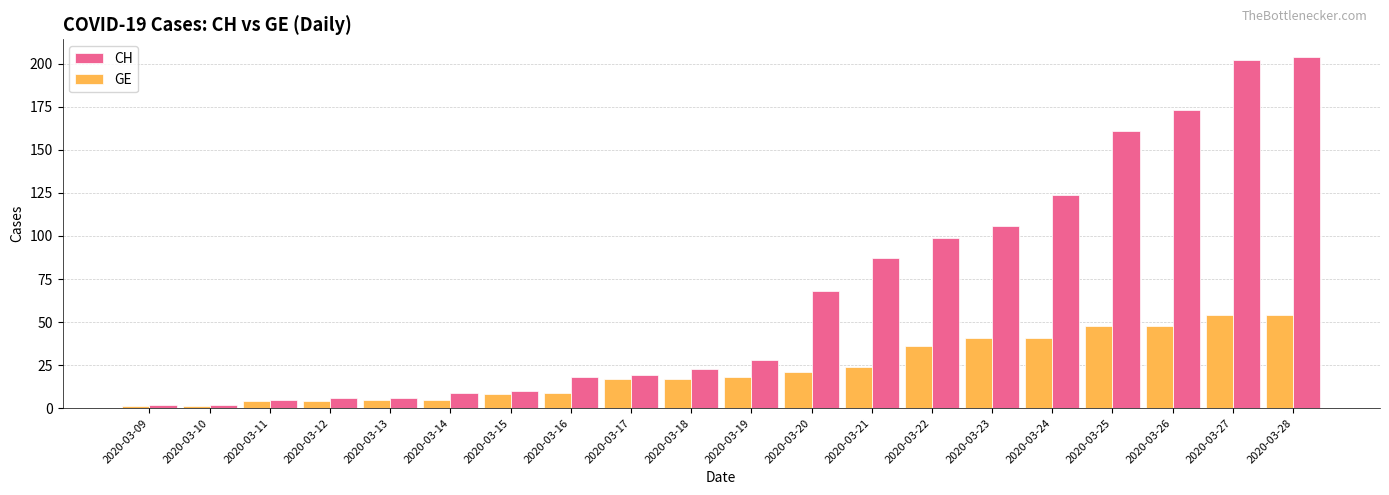

What is the total value across all series at 2020-03-25?

209